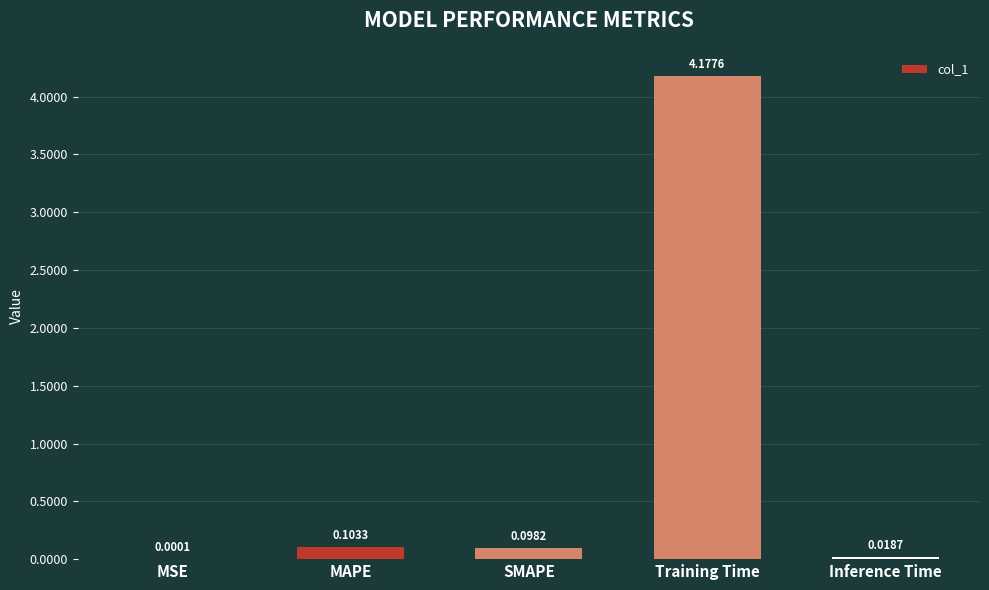

Does the chart contain stacked bars?

No